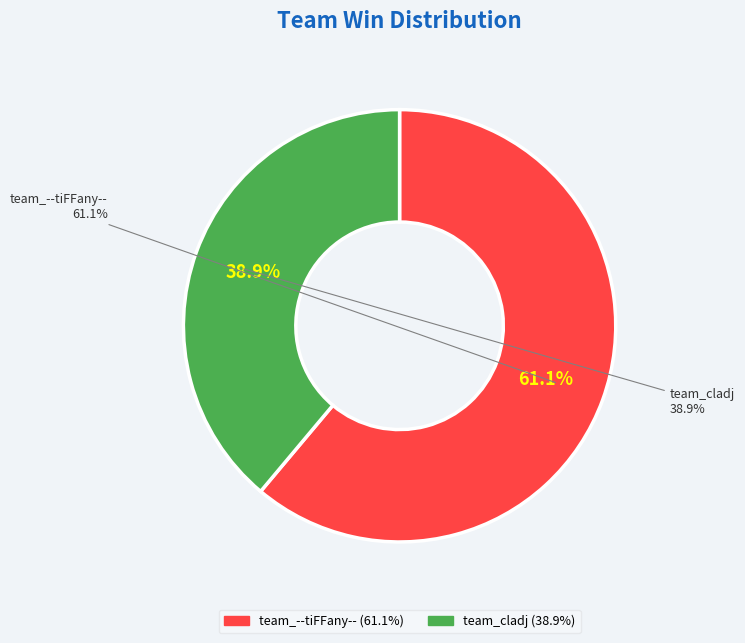

Which slice is the smallest?

team_cladj